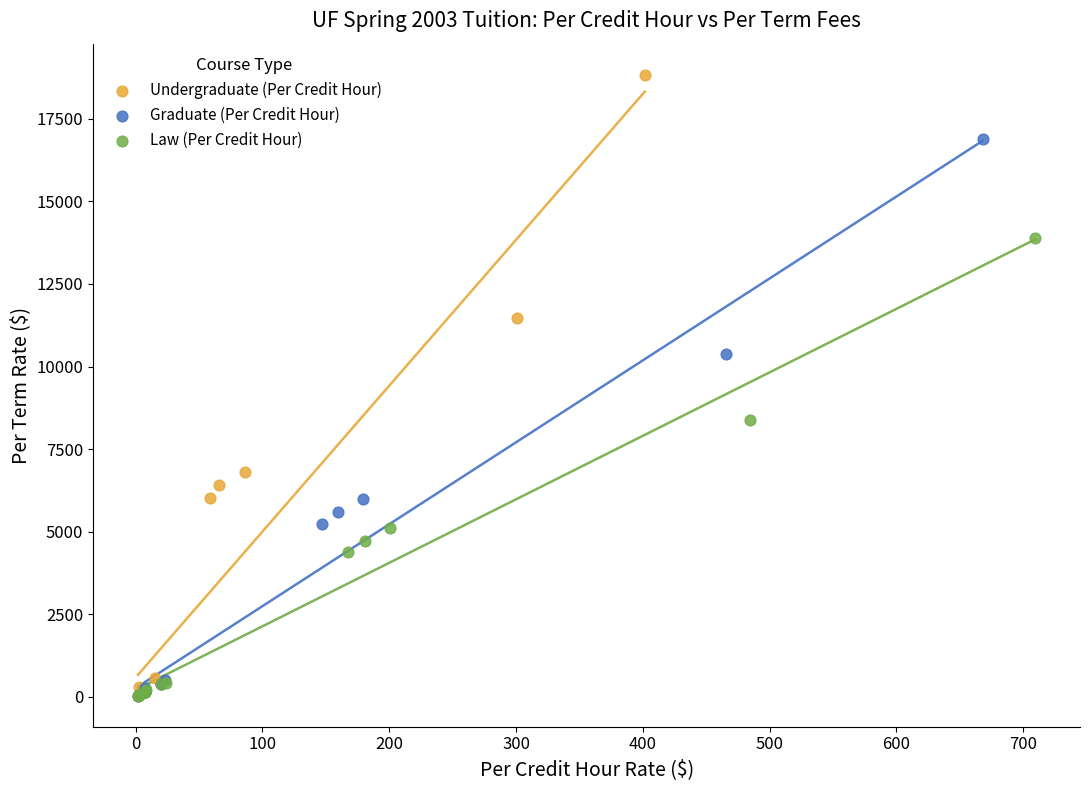

What are all the series names shown in the legend?

Undergraduate (Per Credit Hour), Graduate (Per Credit Hour), Law (Per Credit Hour)